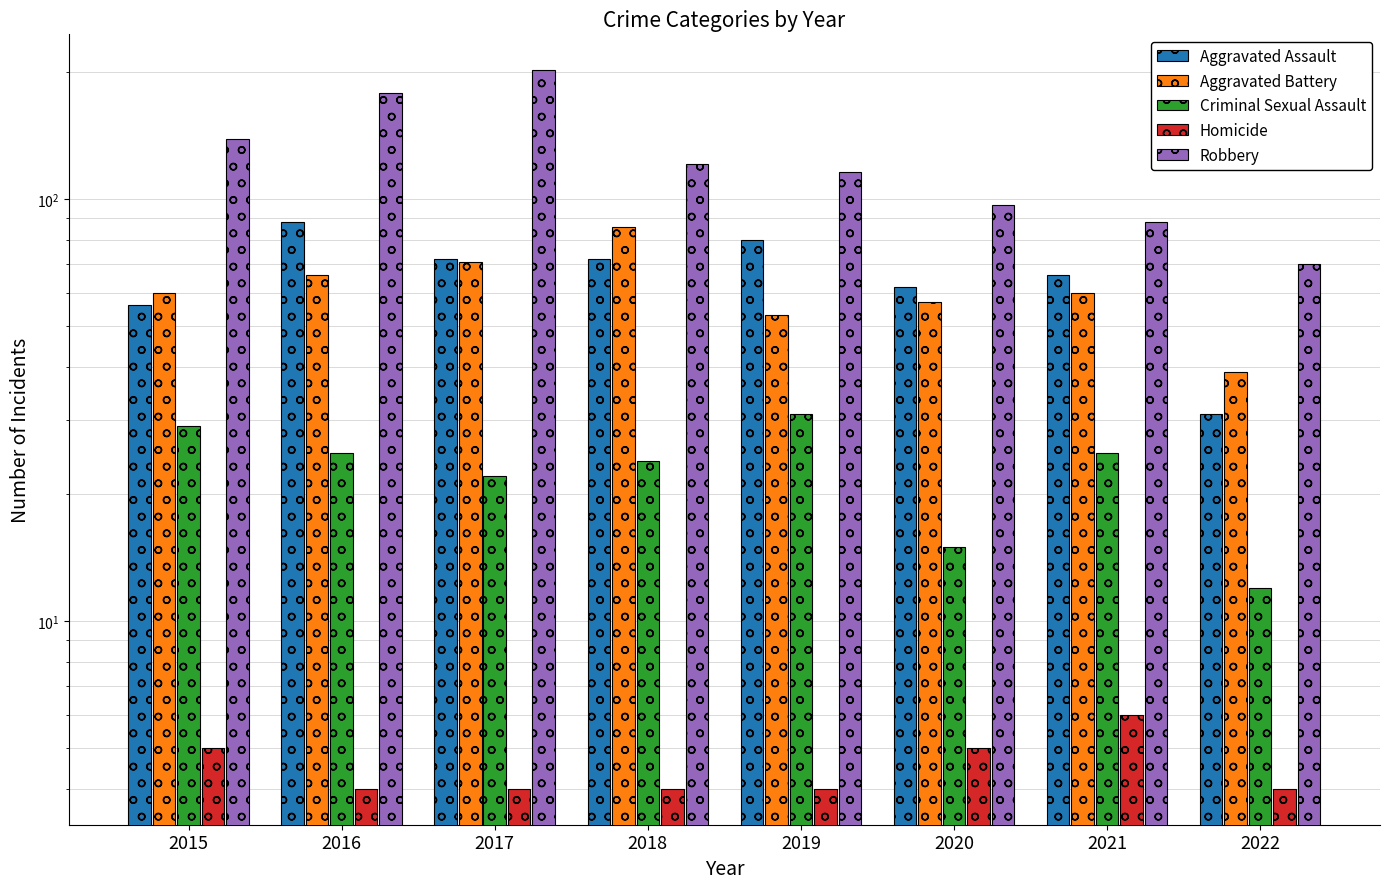

Reading left to right, what are all the values shown in this chart?

Aggravated Assault: 2015=56	2016=88	2017=72	2018=72	2019=80	2020=62	2021=66	2022=31
Aggravated Battery: 2015=60	2016=66	2017=71	2018=86	2019=53	2020=57	2021=60	2022=39
Criminal Sexual Assault: 2015=29	2016=25	2017=22	2018=24	2019=31	2020=15	2021=25	2022=12
Homicide: 2015=5	2016=4	2017=4	2018=4	2019=4	2020=5	2021=6	2022=4
Robbery: 2015=139	2016=178	2017=202	2018=121	2019=116	2020=97	2021=88	2022=70